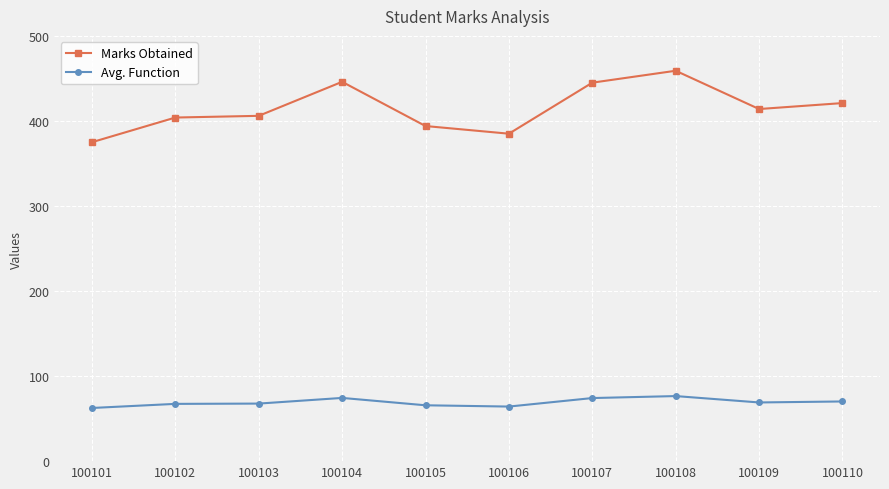

At how many categories does at least one series exceed 238?

10